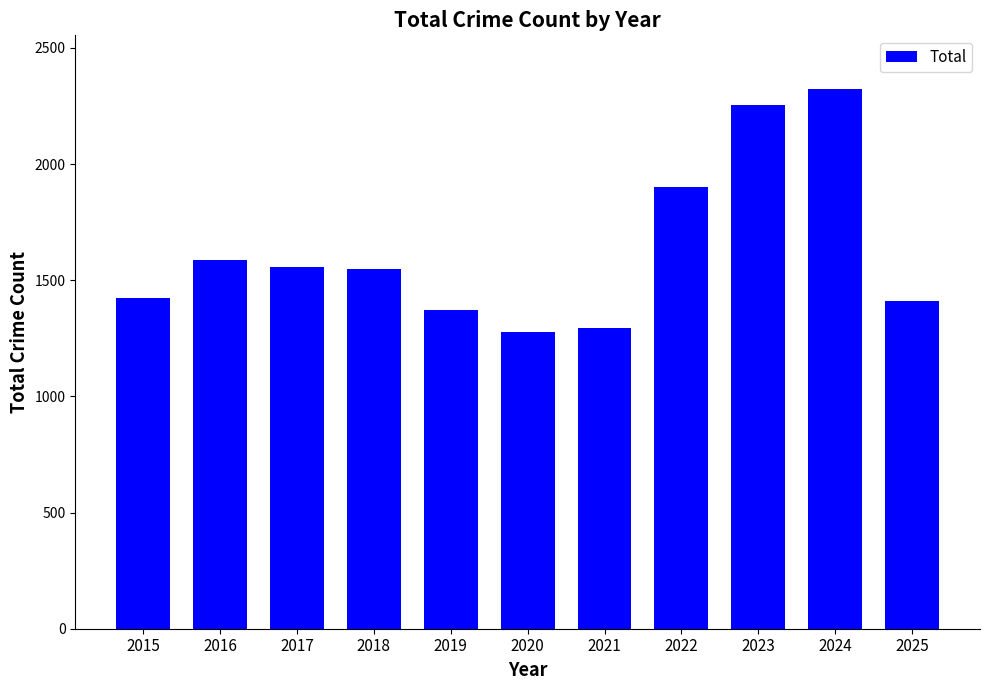

What is the greatest value displayed?

2322